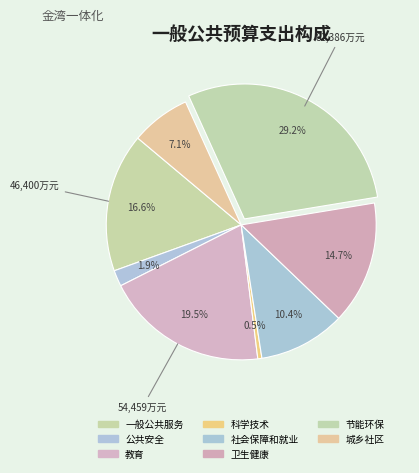

What is the smallest slice in the pie chart?

科学技术